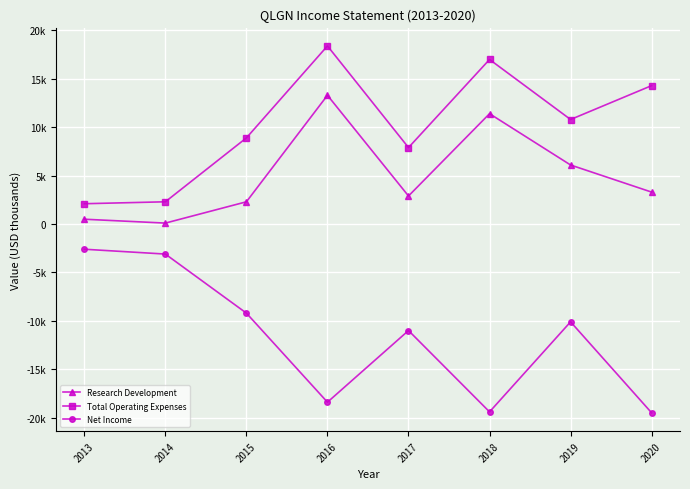

At which category is the sum across all series the highest?

2016